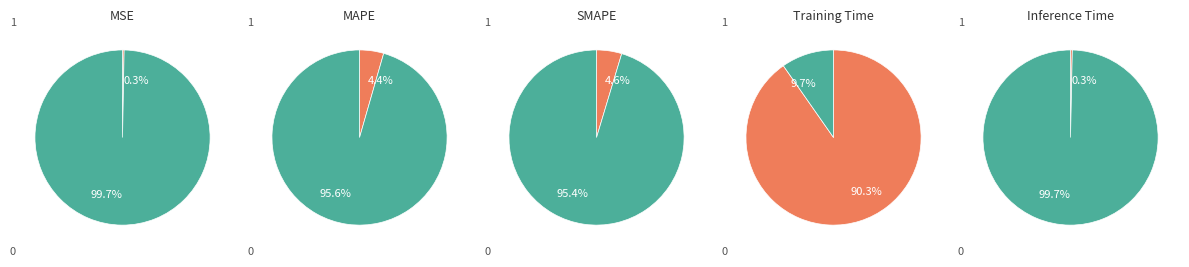

Is it true that Inference Time is 0% of the pie?

True